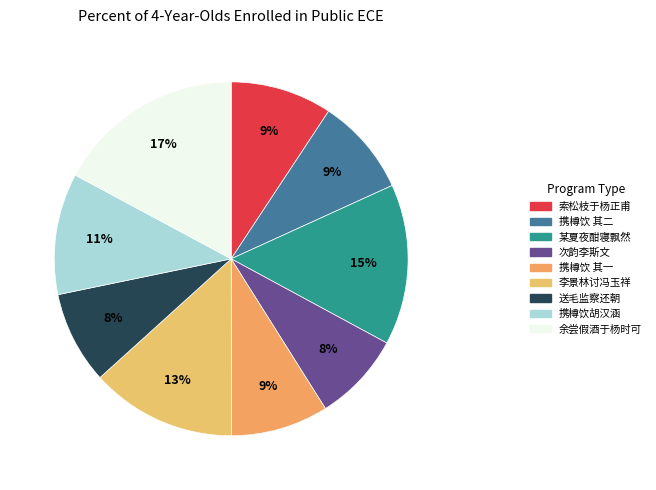

How many segments does this pie chart have?

9